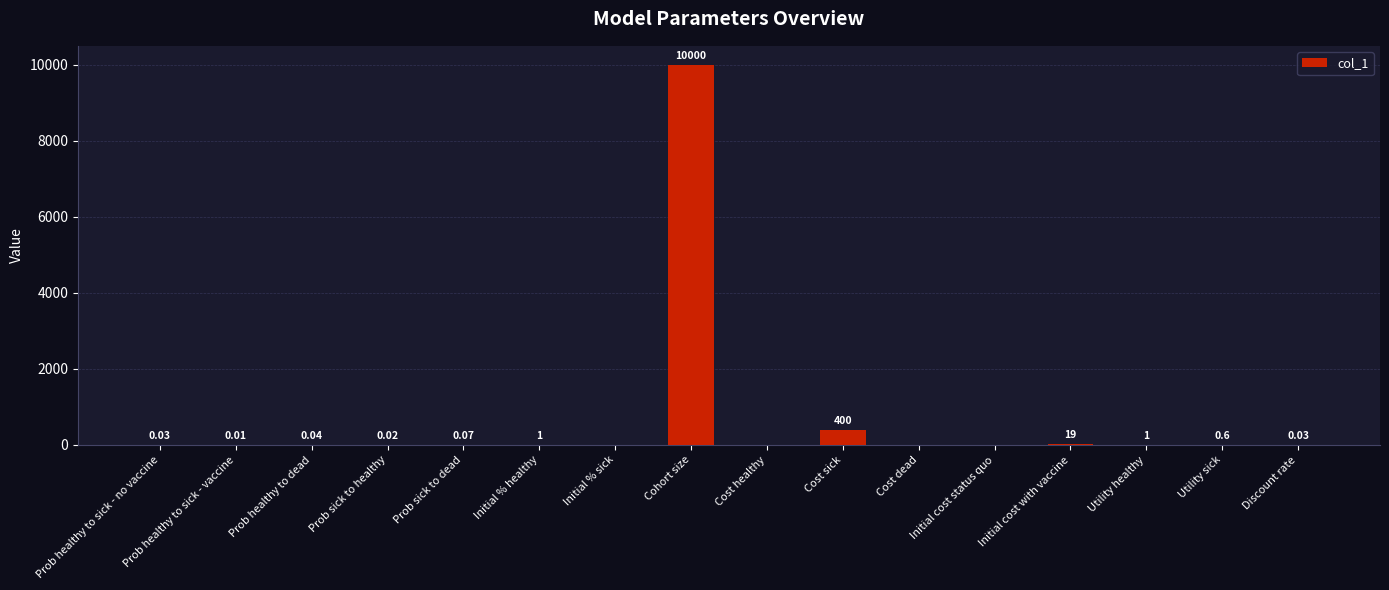

Which label corresponds to the largest value in the chart?

Cohort size